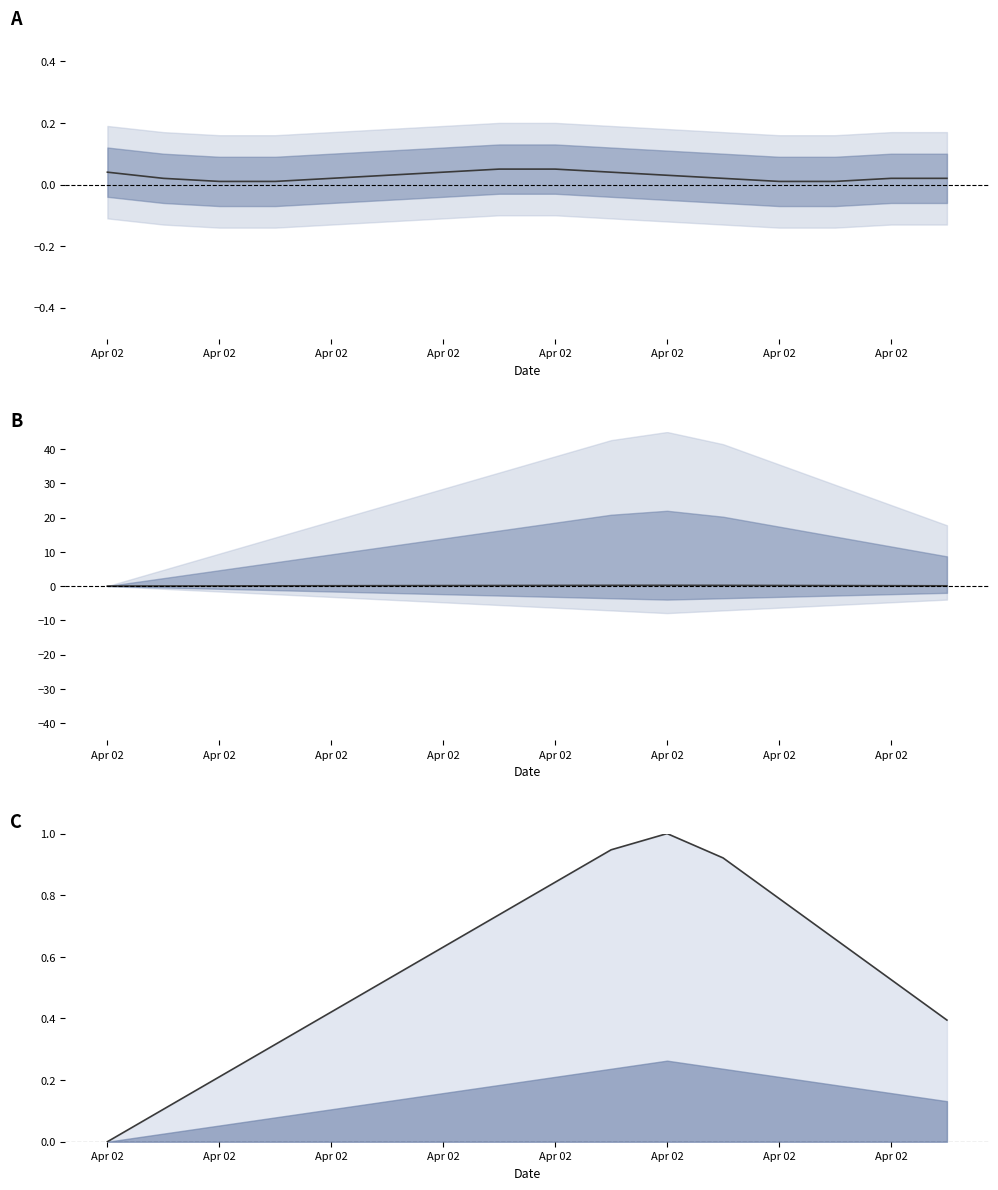

What is the average value of the col_0 series?

0.1